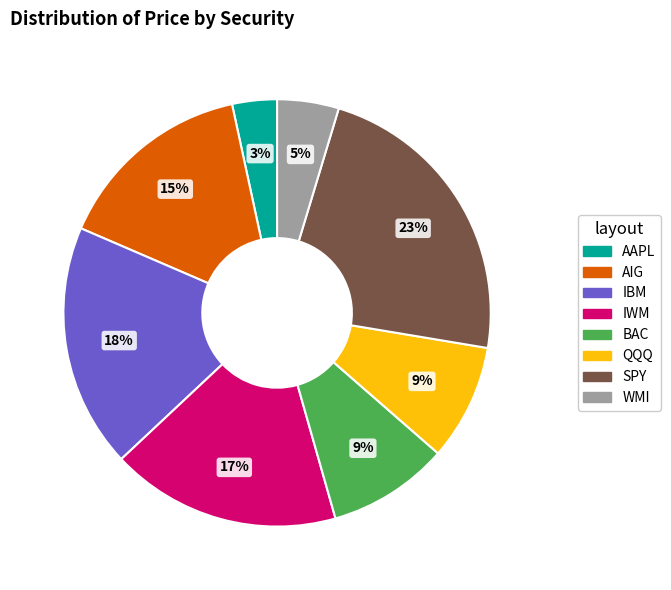

Does AAPL represent more than half of the total?

No